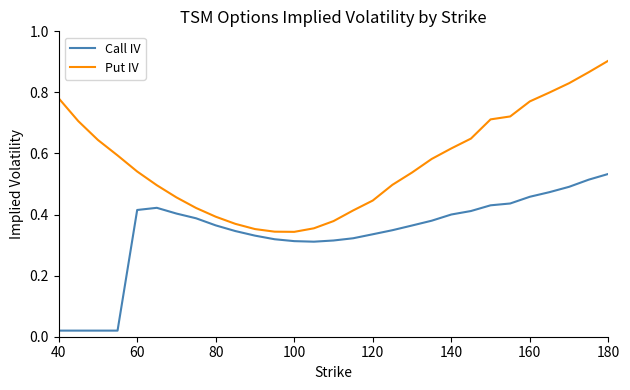

True or false: Call IV and Put IV intersect in this chart.

False